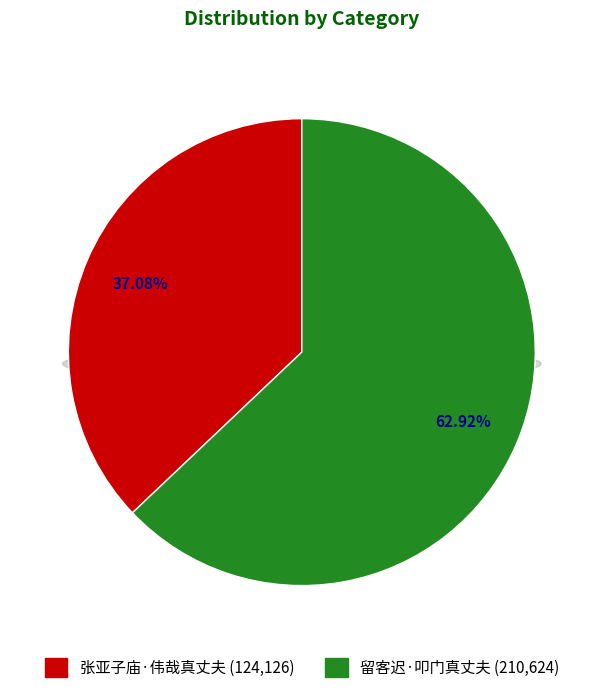

How many slices are in this pie chart?

2